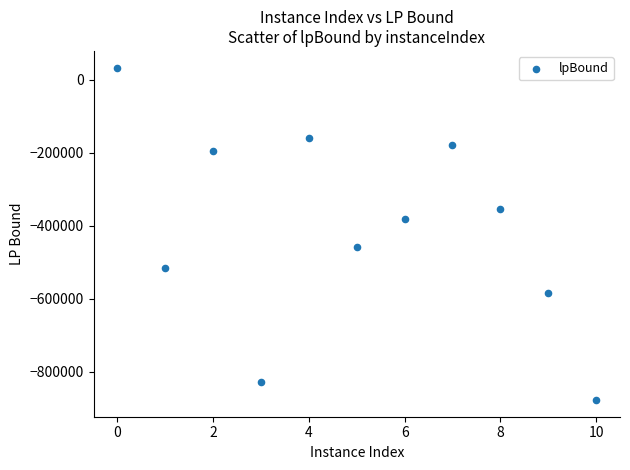

What is the average X value?

5.0